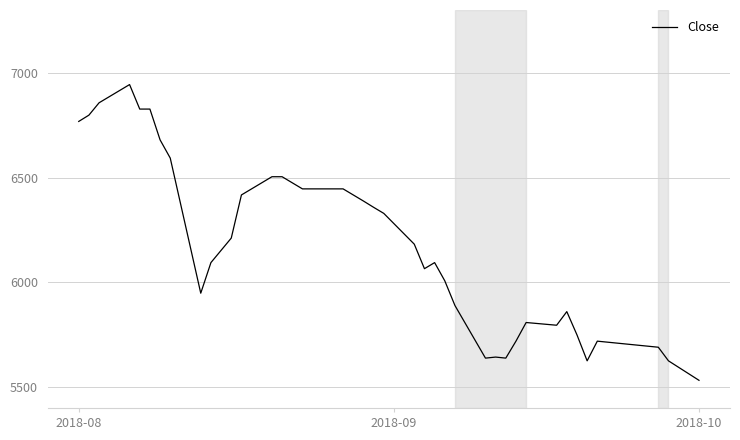

What is the smallest value displayed?

5532